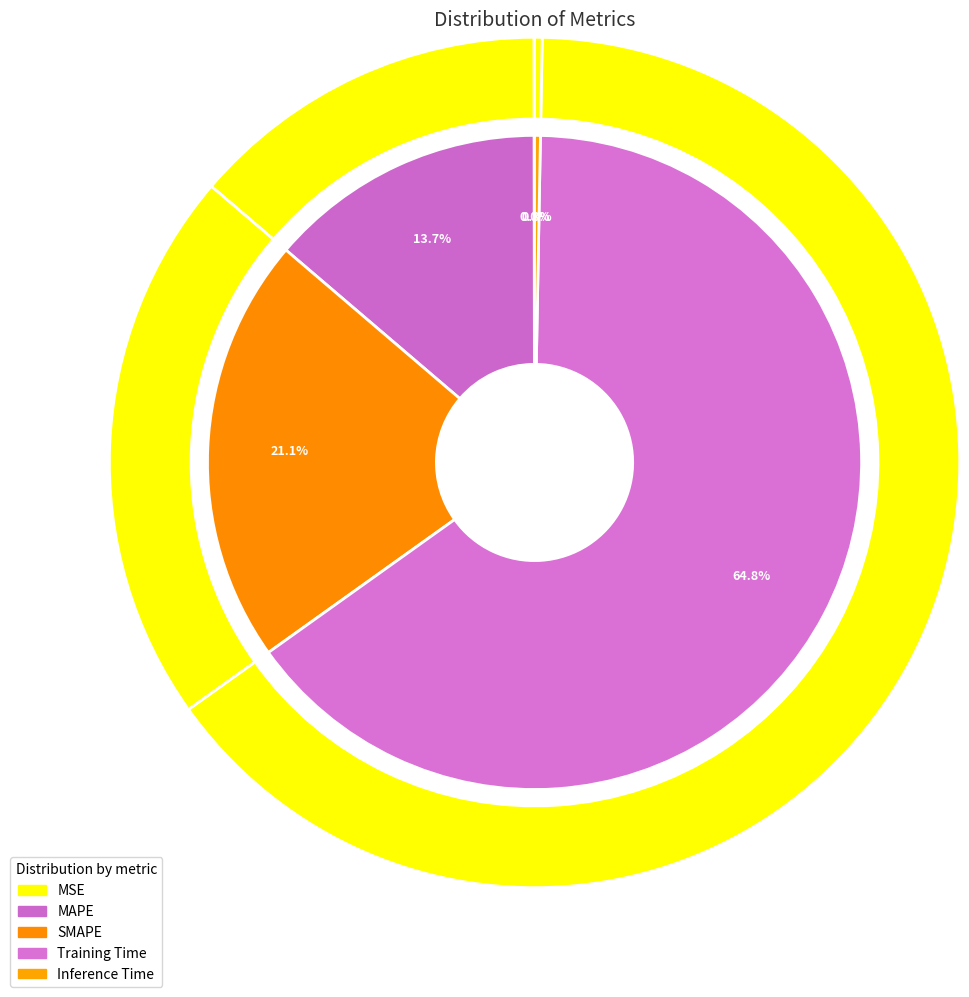

Which slice is the largest?

Training Time